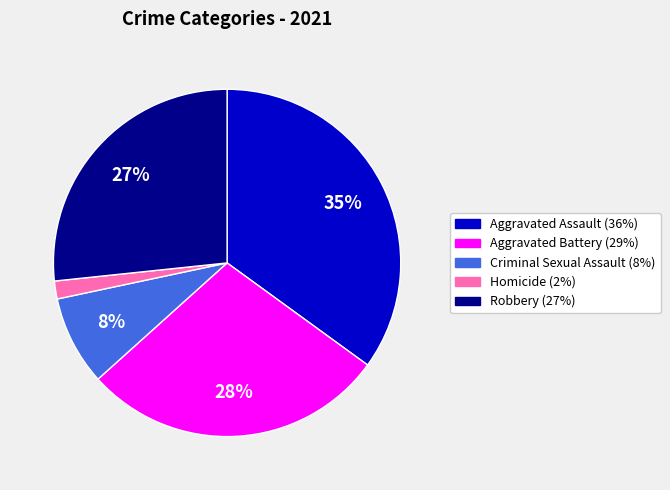

Between Criminal Sexual Assault and Aggravated Battery, which is larger?

Aggravated Battery